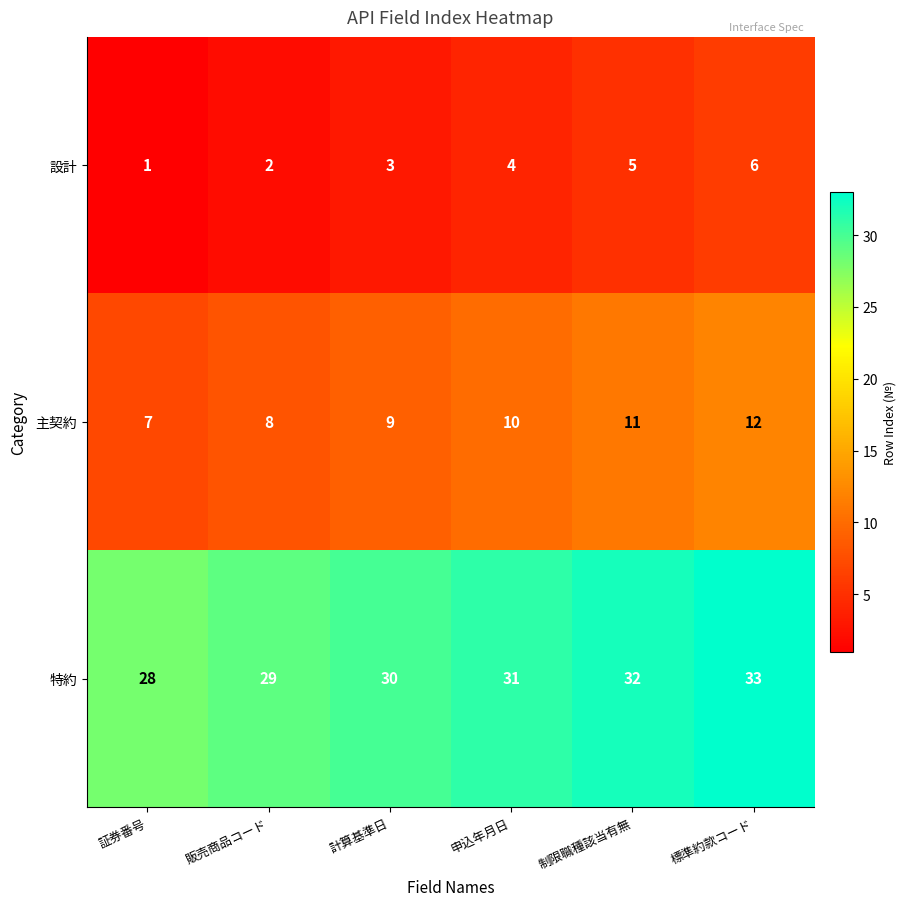

What is the spread (max minus min) of values at 計算基準日?

27